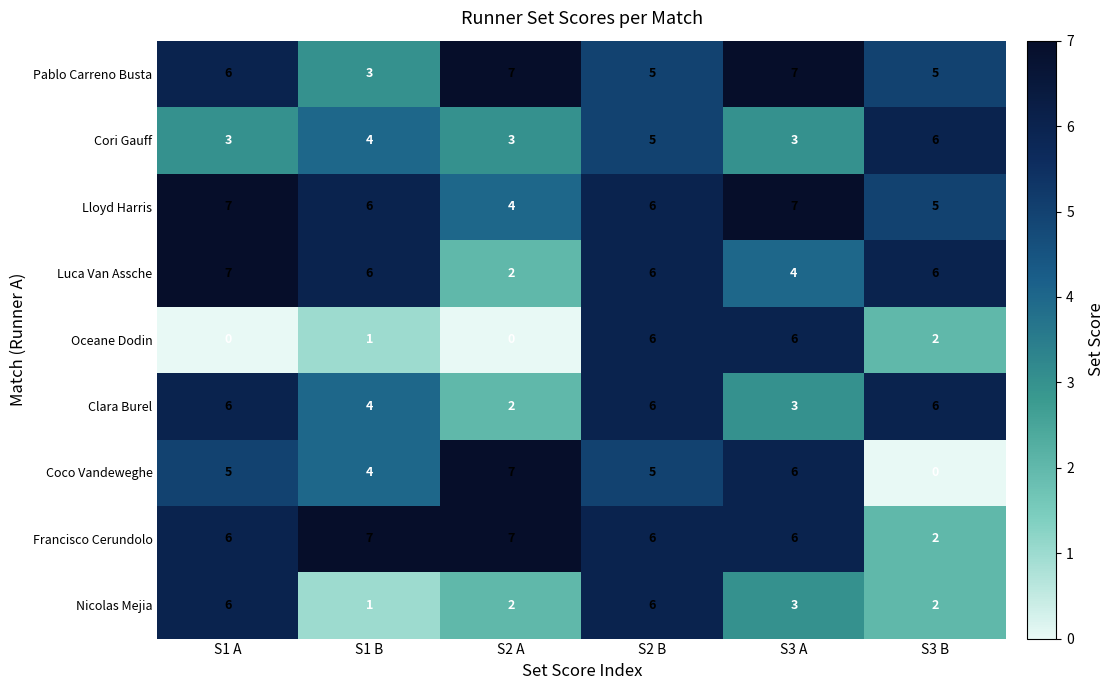

Between S2 B and S3 B, which series saw the biggest shift?

Coco Vandeweghe